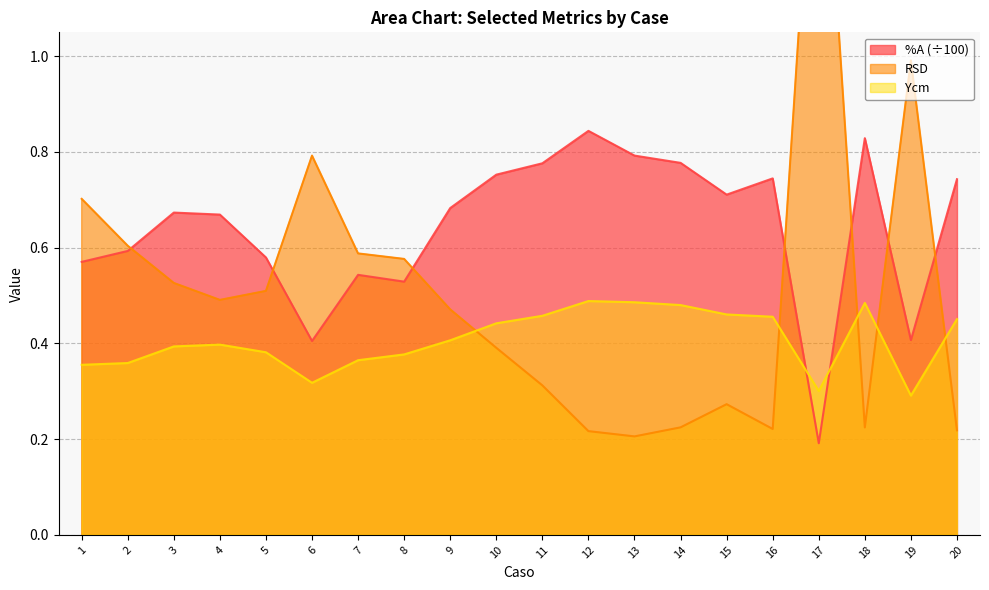

What is the value of the %A point at the 10th from the left?

0.8